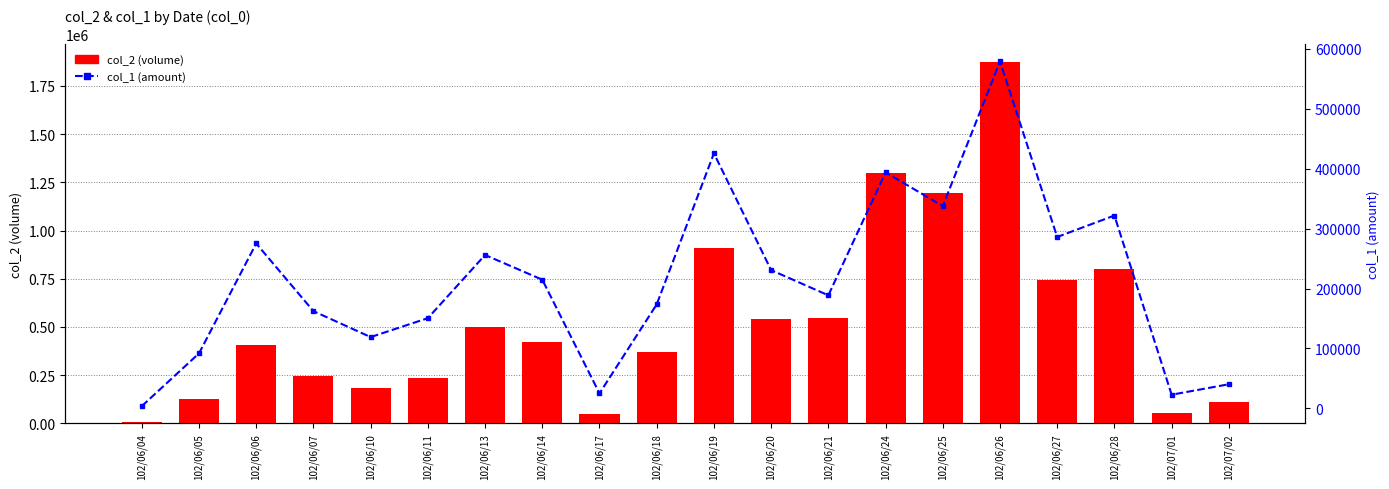

At which label does col_1 (amount) first exceed 214700?

102/06/06